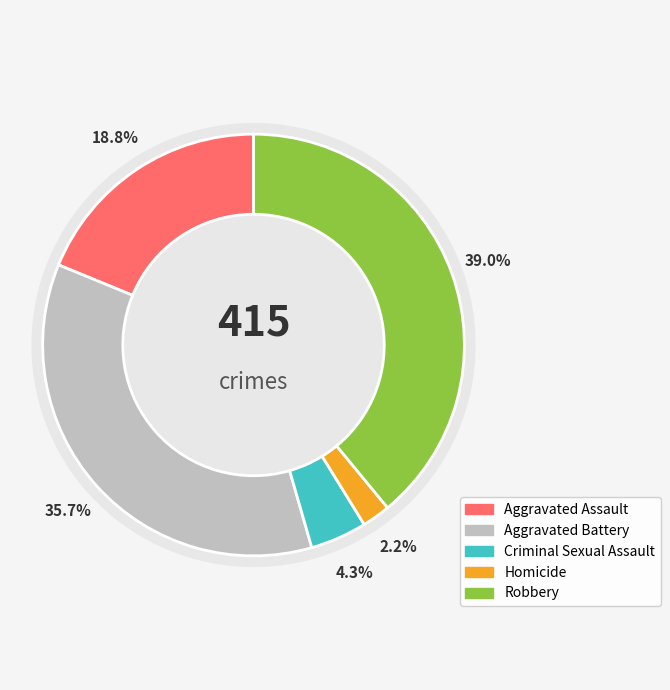

Rank the categories by value from highest to lowest.

Robbery, Aggravated Battery, Aggravated Assault, Criminal Sexual Assault, Homicide